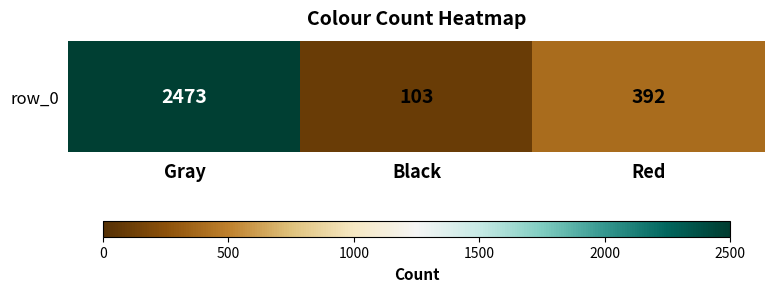

Read the value at Red, to the nearest 10.

390